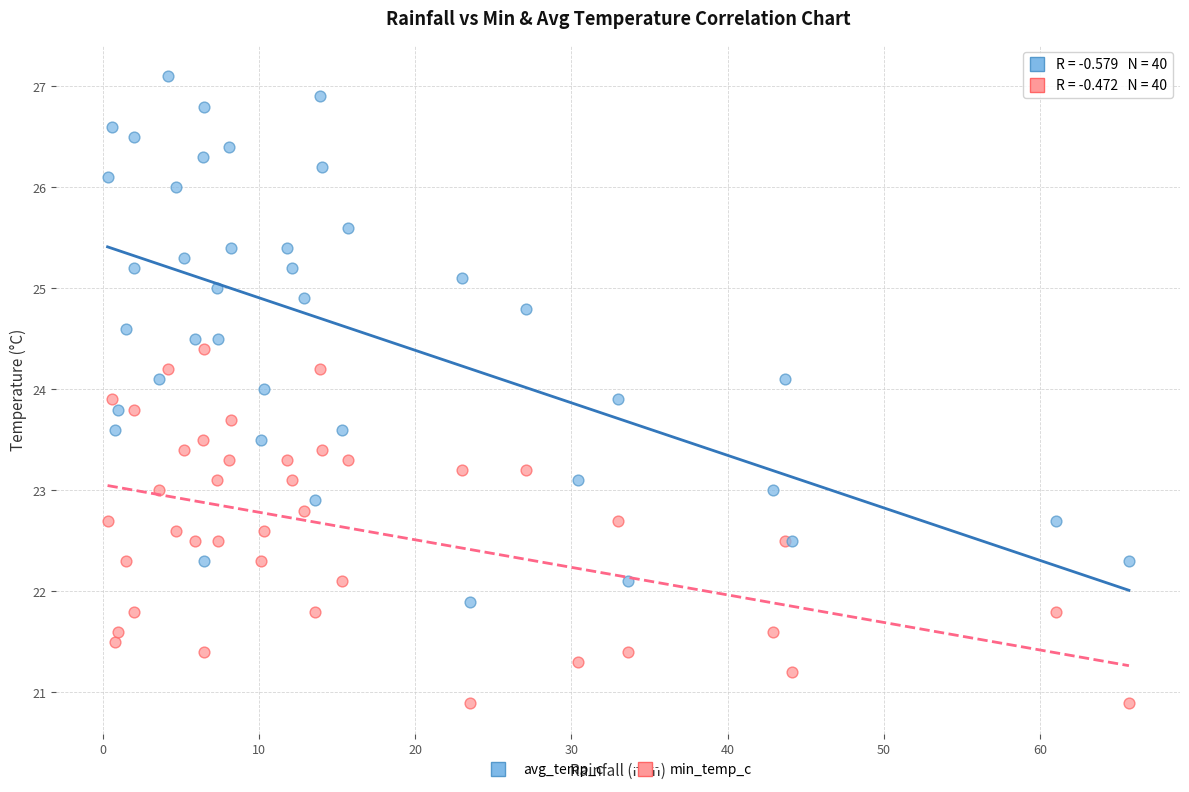

Which series reaches the minimum Y coordinate?

min_temp_c